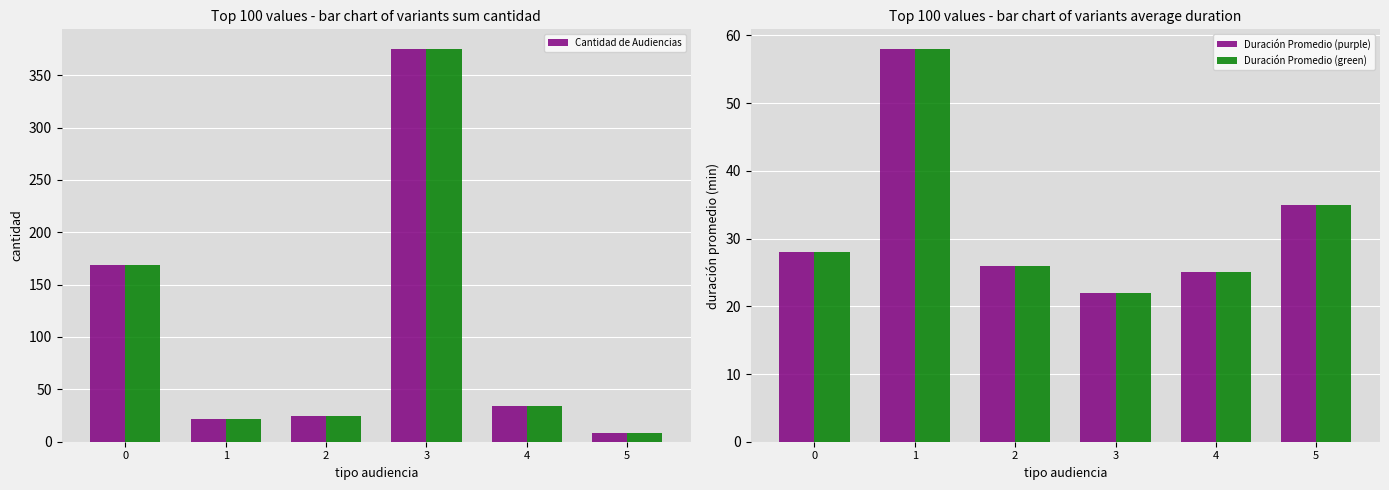

Is it true that Duración Promedio (green) equals 58 at 1?

True